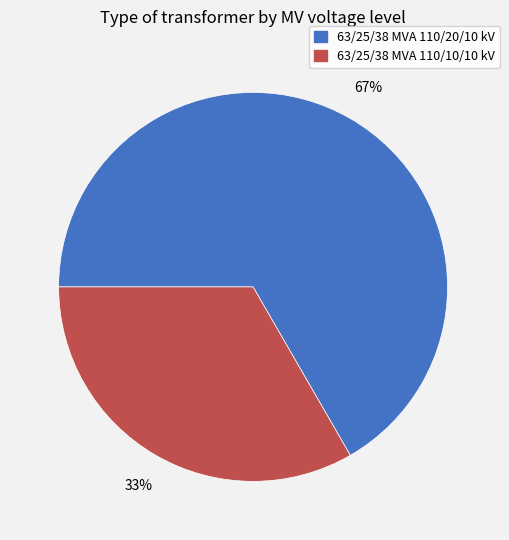

To the nearest percent, what portion does 63/25/38 MVA 110/20/10 kV represent?

67%